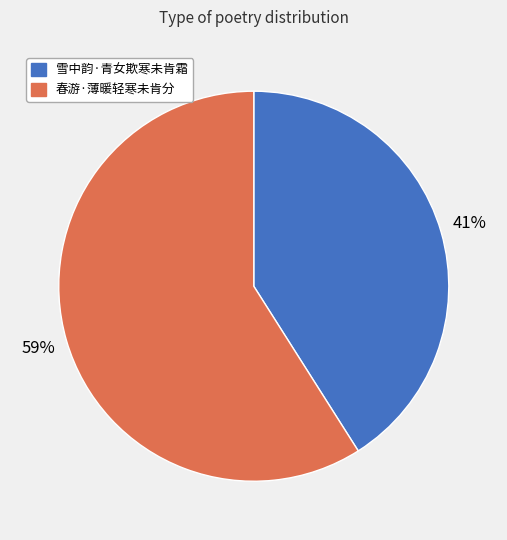

The 春游·薄暖轻寒未肯分 slice represents 59% of the pie. True or false?

True